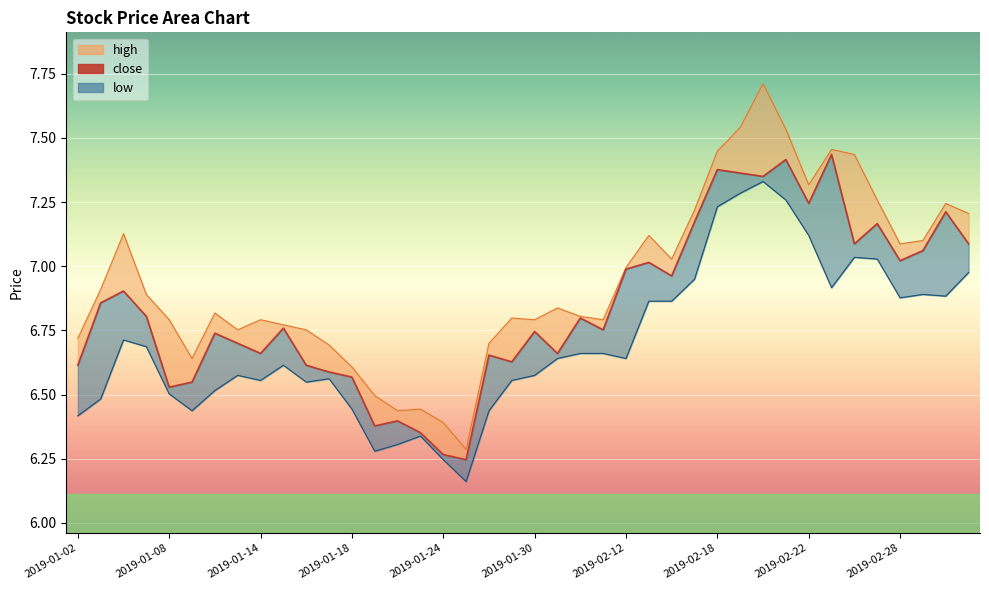

What is the minimum value shown in the chart?

6.2